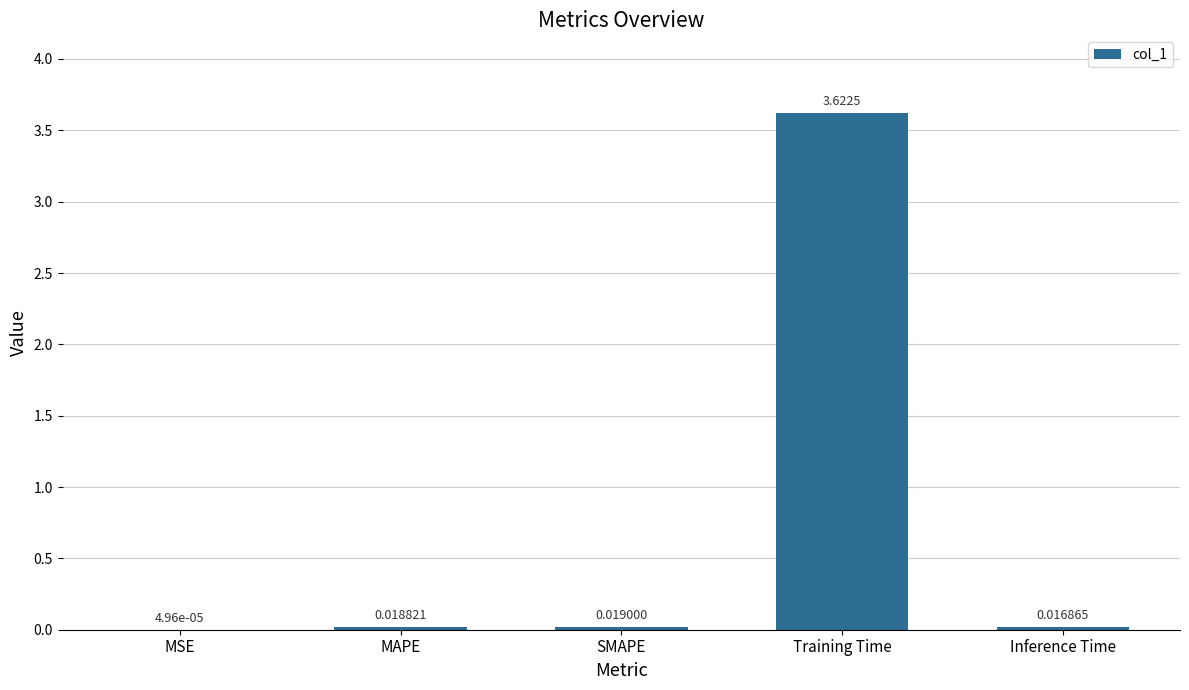

Which category has the highest value across all series?

Training Time